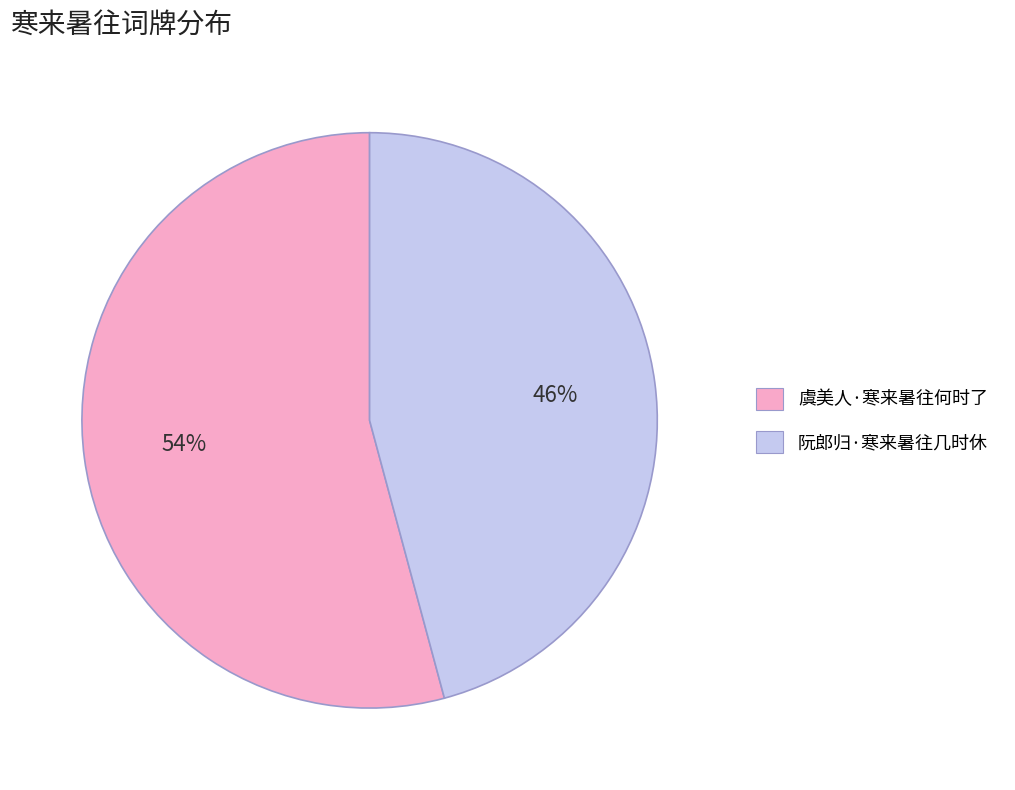

How many segments does this pie chart have?

2